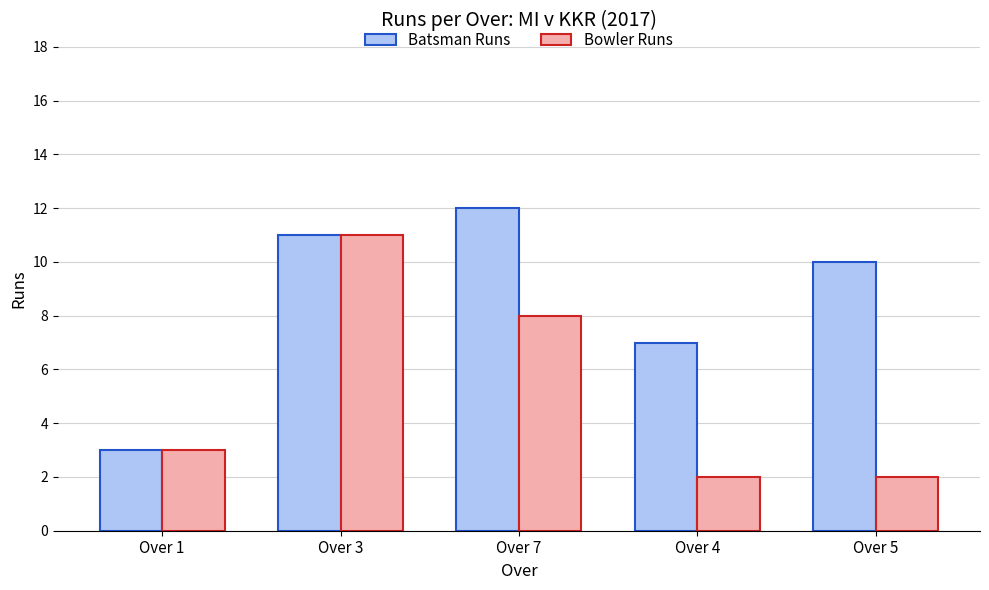

List the series in order of their overall mean, highest first.

Batsman Runs, Bowler Runs